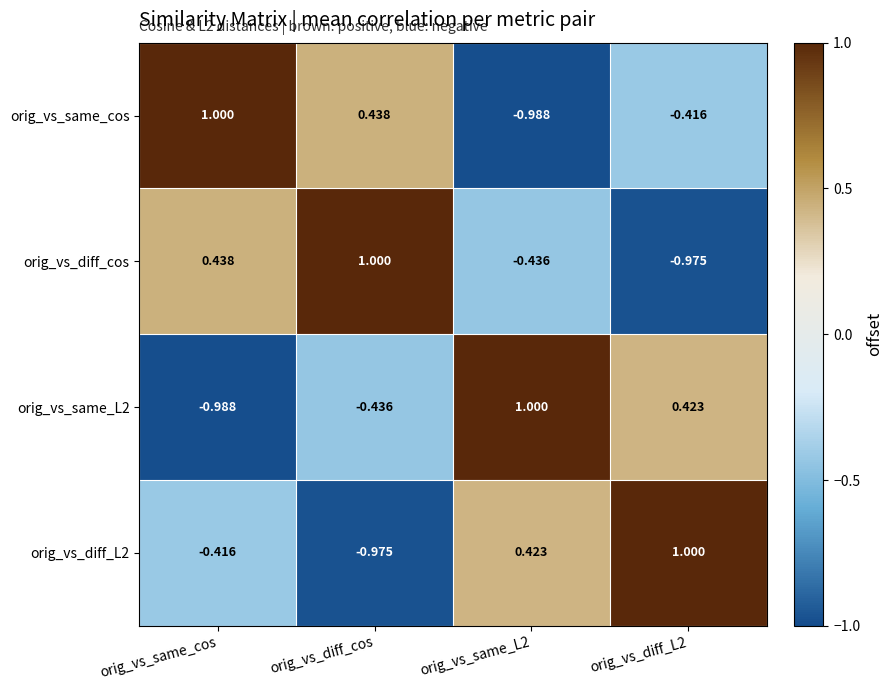

Which series has the largest total across all categories?

orig_vs_same_cos